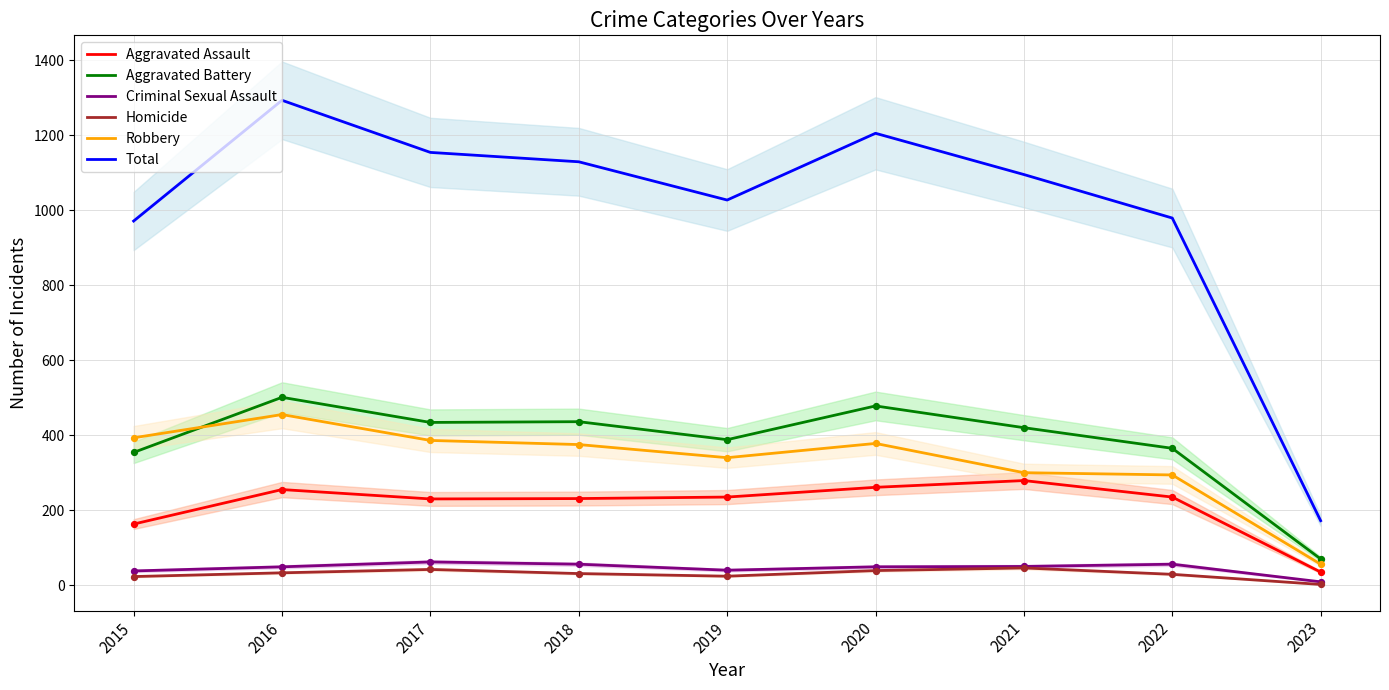

Which series reaches the maximum Y coordinate?

Total